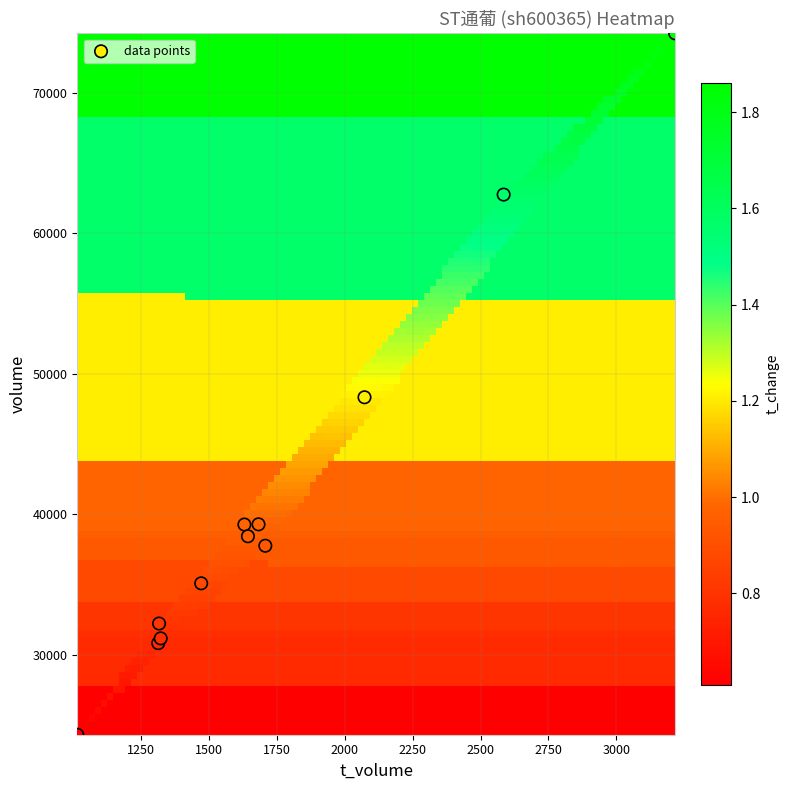

What Y value in the scatter plot is closest to 49269?

48326